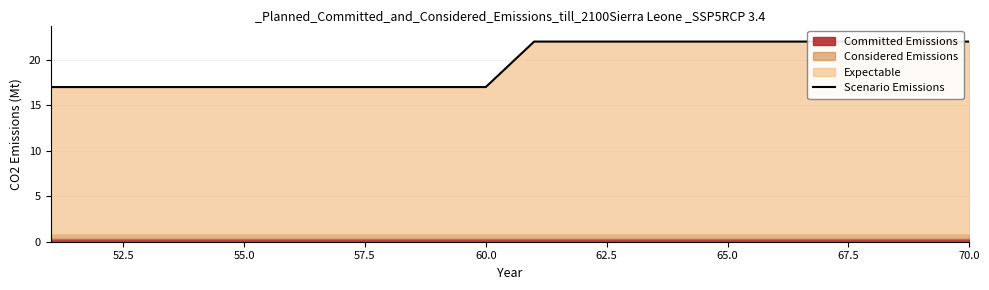

Reading left to right, what are all the values shown in this chart?

17	17	17	17	17	17	17	17	17	17	22	22	22	22	22	22	22	22	22	22